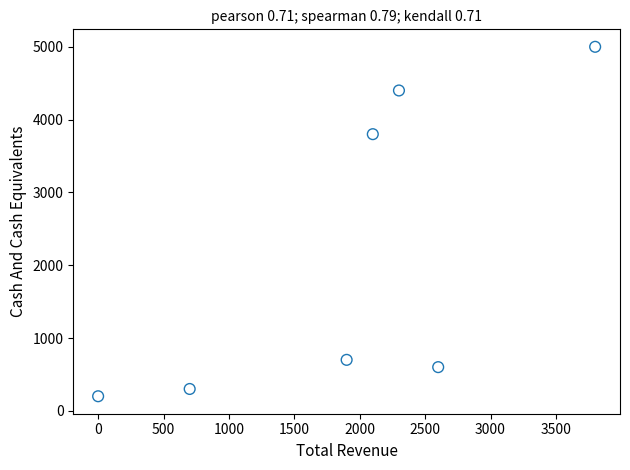

What is the range of Y values (max minus min)?

4800